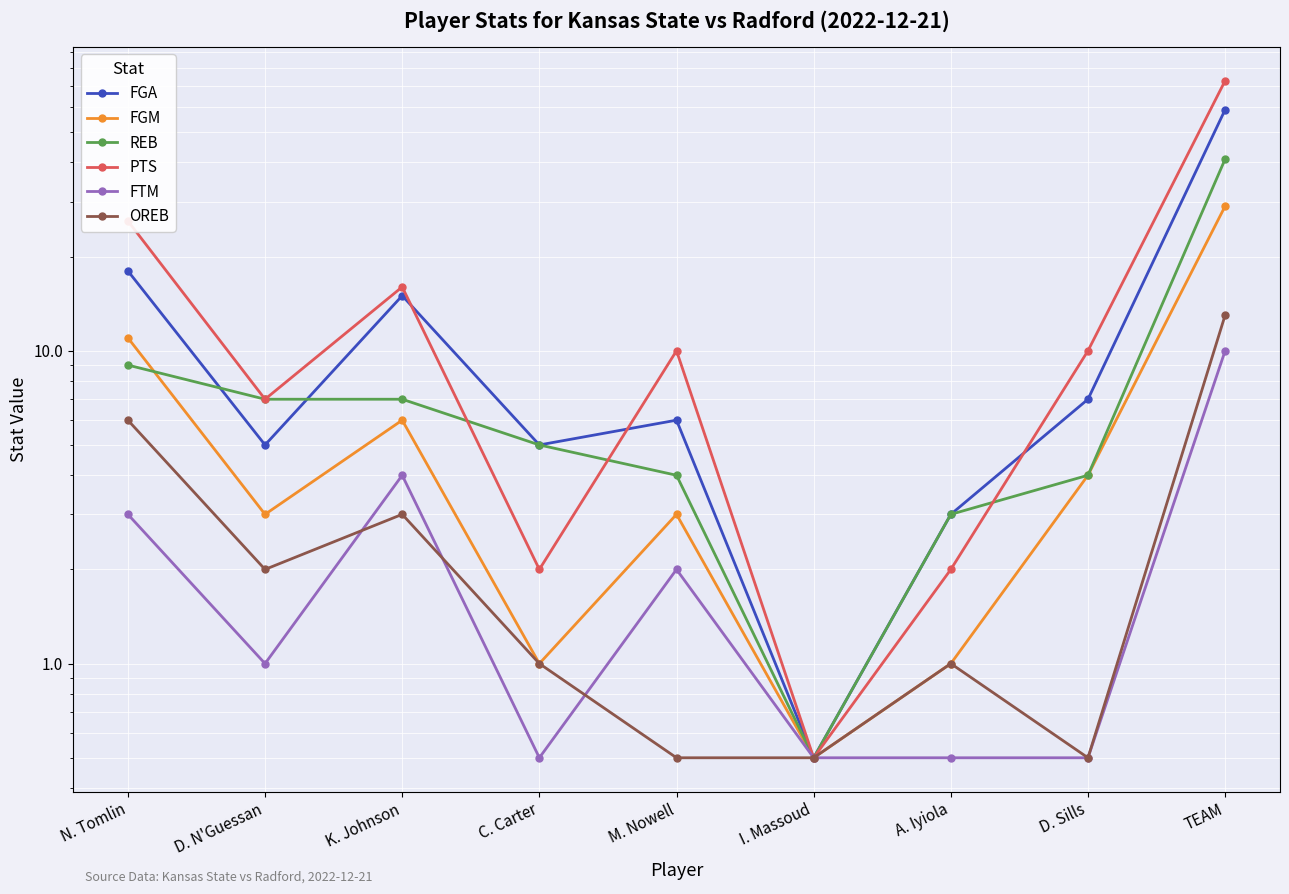

What is the maximum value shown in the chart?

73.0